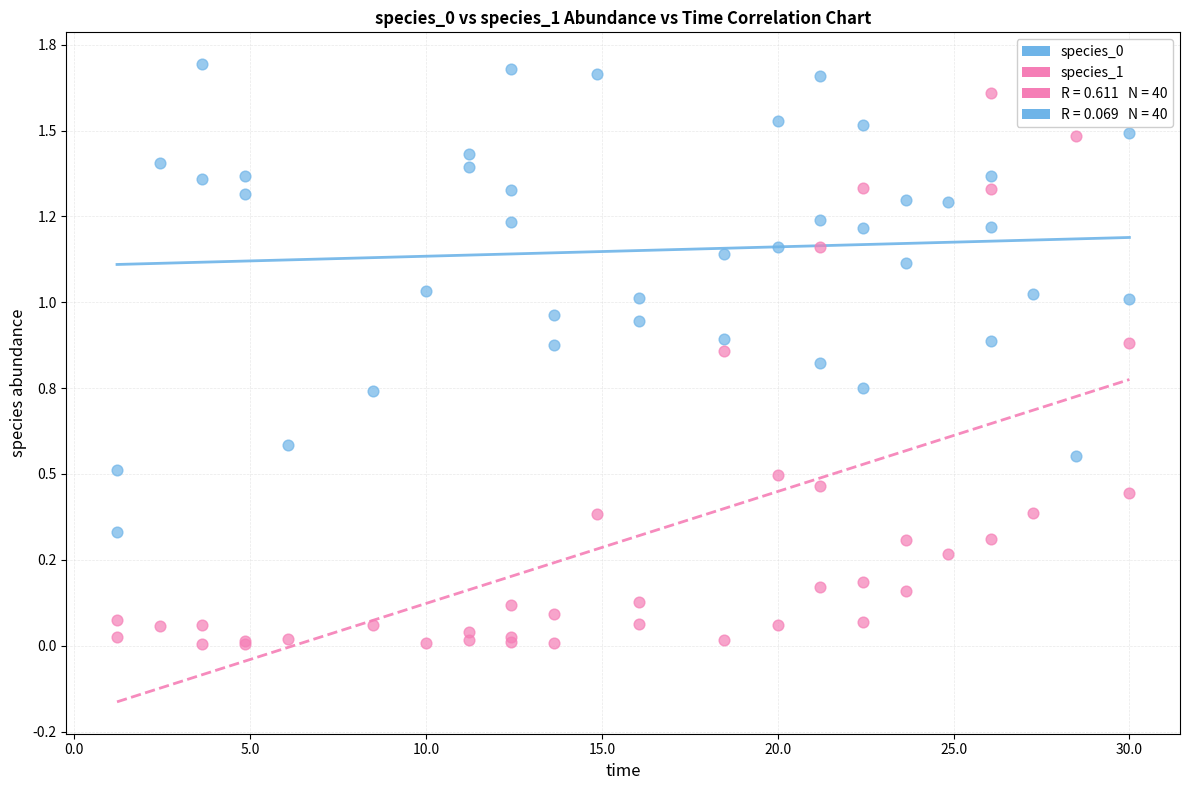

Which series contains the lowest Y value?

species_1